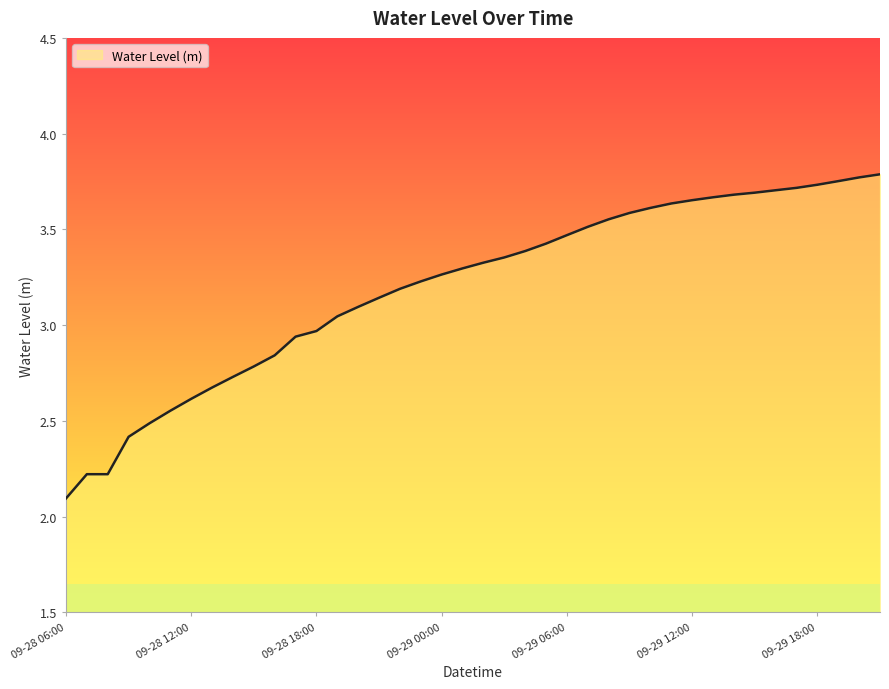

Does the chart have visible grid lines?

No